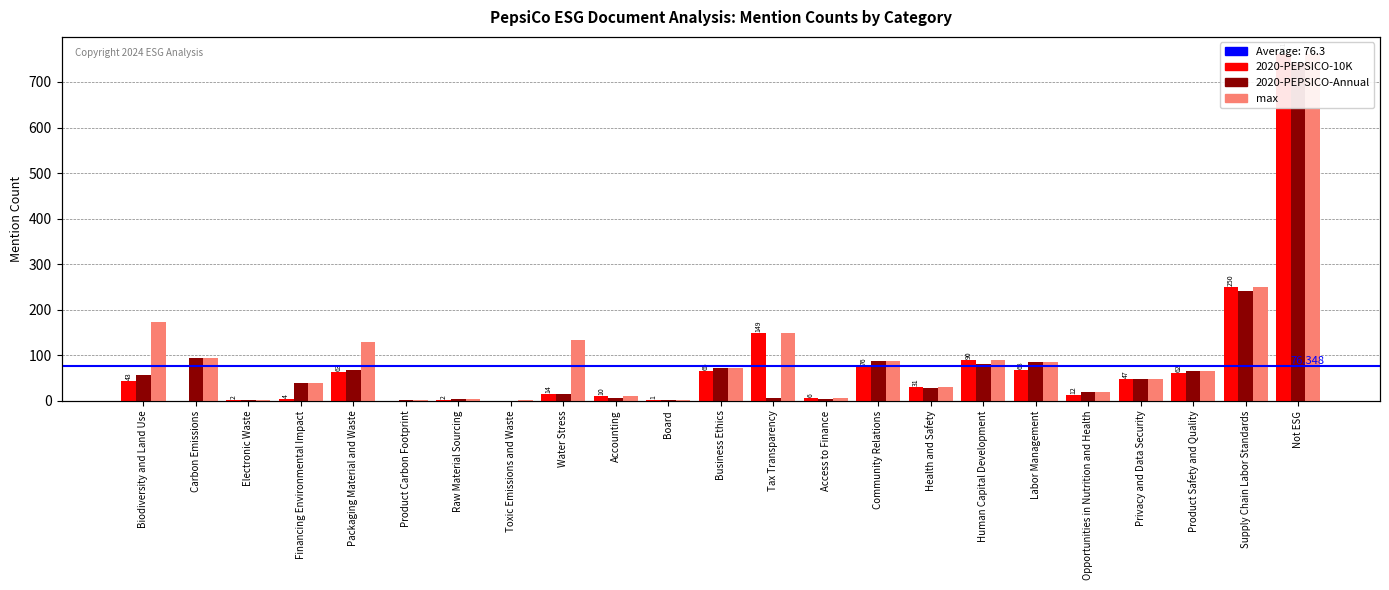

Reading left to right, extract all data points from this chart.

2020-PEPSICO-10K: Biodiversity and Land Use=43	Carbon Emissions=0	Electronic Waste=2	Financing Environmental Impact=4	Packaging Material and Waste=63	Product Carbon Footprint=0	Raw Material Sourcing=2	Toxic Emissions and Waste=0	Water Stress=14	Accounting=10	Board=1	Business Ethics=65	Tax Transparency=149	Access to Finance=6	Community Relations=76	Health and Safety=31	Human Capital Development=90	Labor Management=68	Opportunities in Nutrition and Health=12	Privacy and Data Security=47	Product Safety and Quality=62	Supply Chain Labor Standards=250	Not ESG=761
2020-PEPSICO-Annual: Biodiversity and Land Use=57	Carbon Emissions=94	Electronic Waste=2	Financing Environmental Impact=39	Packaging Material and Waste=67	Product Carbon Footprint=2	Raw Material Sourcing=4	Toxic Emissions and Waste=0	Water Stress=15	Accounting=7	Board=1	Business Ethics=72	Tax Transparency=7	Access to Finance=4	Community Relations=87	Health and Safety=29	Human Capital Development=81	Labor Management=86	Opportunities in Nutrition and Health=20	Privacy and Data Security=47	Product Safety and Quality=66	Supply Chain Labor Standards=241	Not ESG=741
max: Biodiversity and Land Use=173	Carbon Emissions=94	Electronic Waste=2	Financing Environmental Impact=39	Packaging Material and Waste=128	Product Carbon Footprint=2	Raw Material Sourcing=4	Toxic Emissions and Waste=2	Water Stress=133	Accounting=10	Board=1	Business Ethics=72	Tax Transparency=149	Access to Finance=6	Community Relations=87	Health and Safety=31	Human Capital Development=90	Labor Management=86	Opportunities in Nutrition and Health=20	Privacy and Data Security=47	Product Safety and Quality=66	Supply Chain Labor Standards=250	Not ESG=761